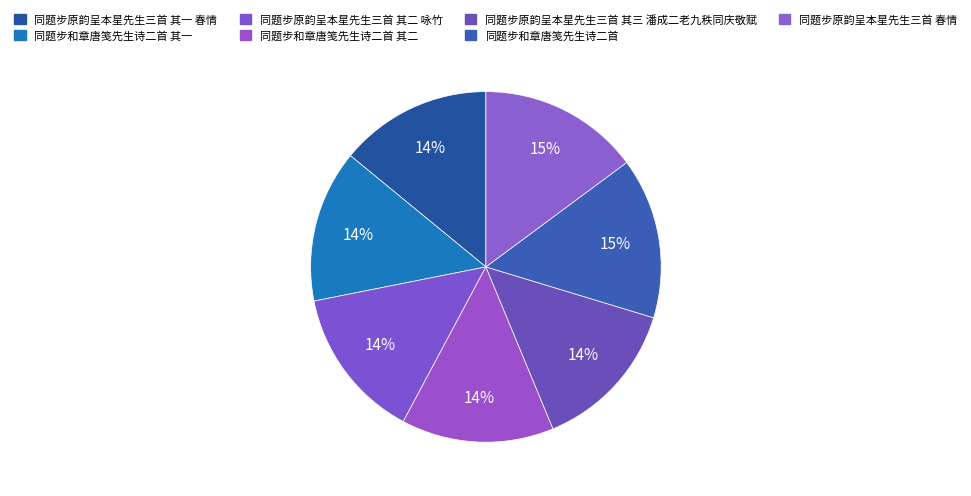

Is there any slice that represents more than half of the pie?

No